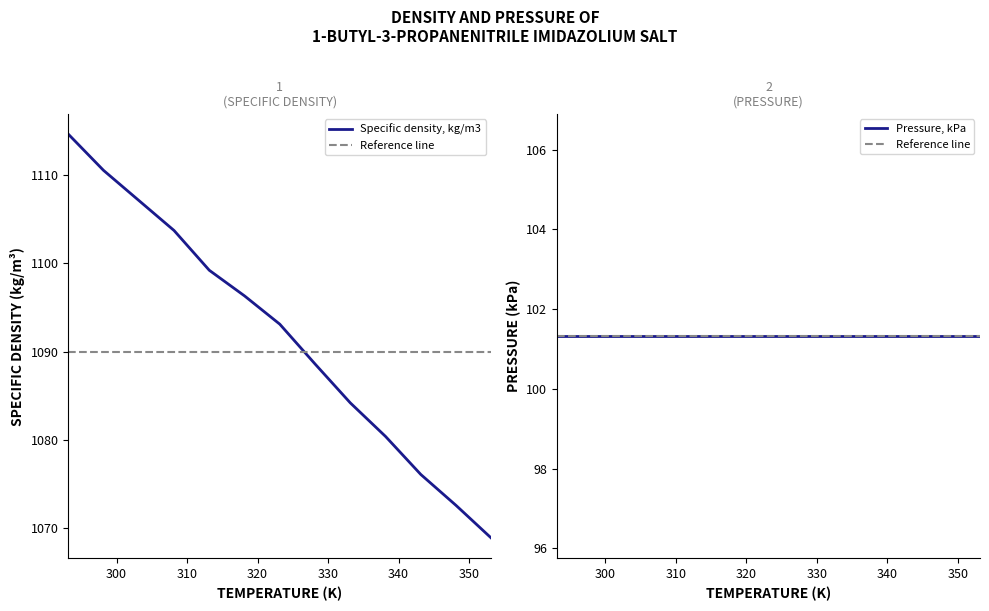

What is the sum of the values at 338.15 and 353.15?

2149.3